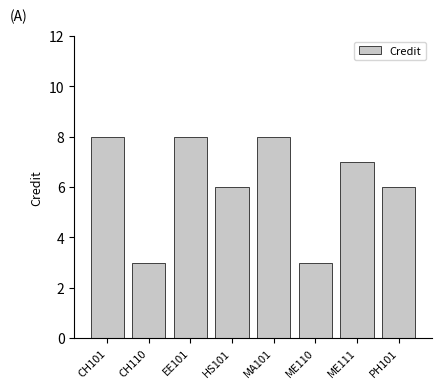

Which has a higher value, ME111 or CH110?

ME111